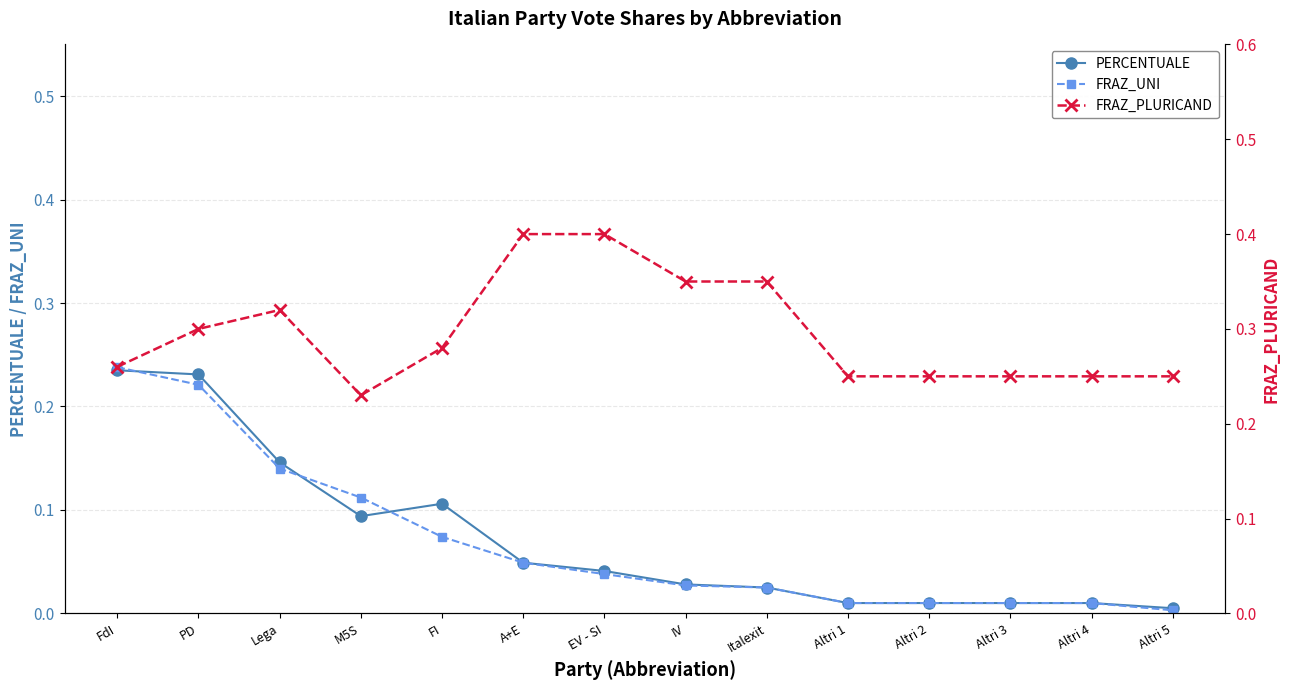

True or false: FRAZ_PLURICAND and FRAZ_UNI intersect in this chart.

False